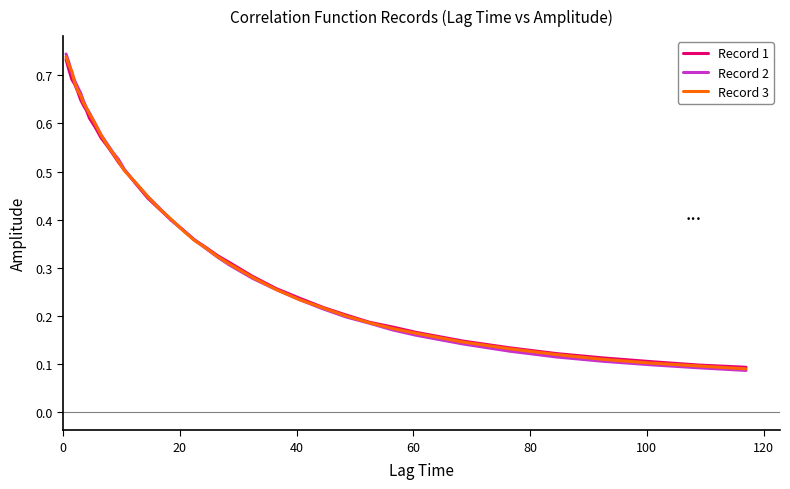

Which series has the widest spread of values?

Record 2